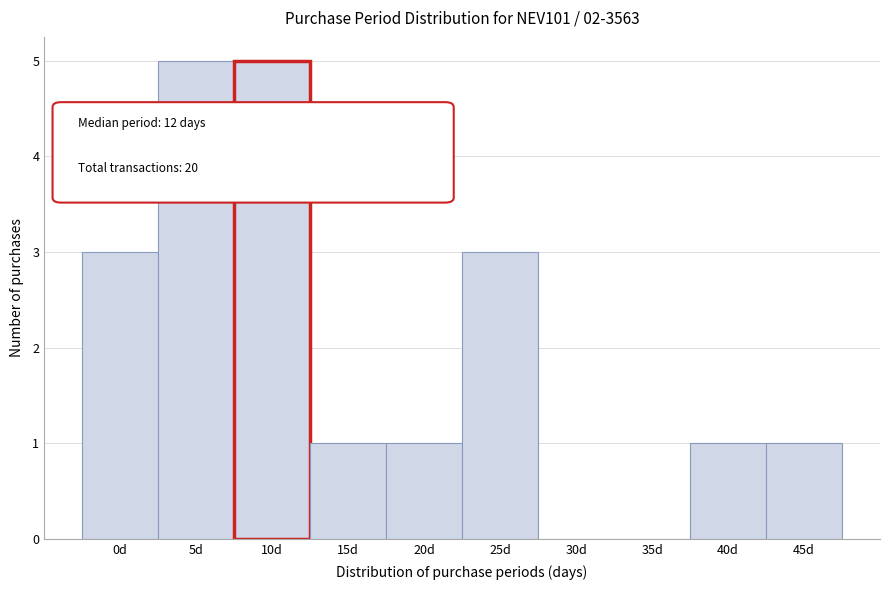

Reading left to right, extract all data points from this chart.

0d=3	5d=5	10d=5	15d=1	20d=1	25d=3	30d=0	35d=0	40d=1	45d=1